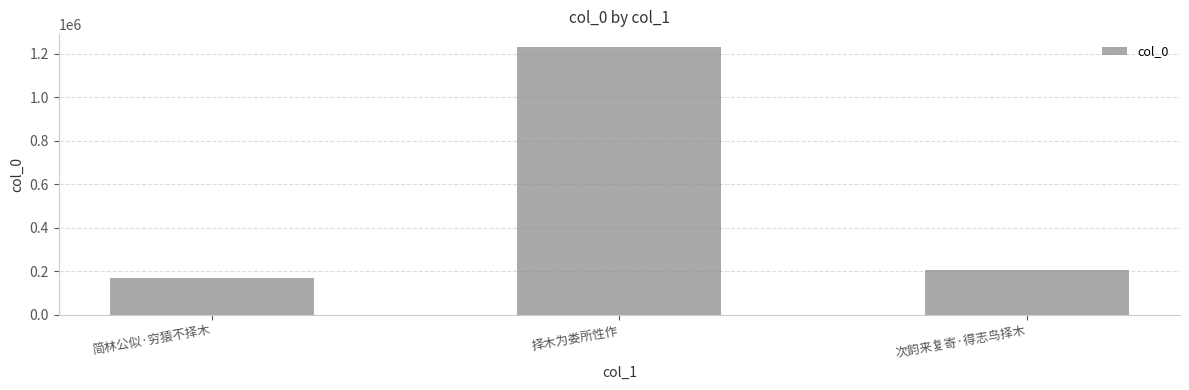

What is the change in value from 简林公似·穷猿不择木 to 次韵来复寄·得志鸟择木?

+36264